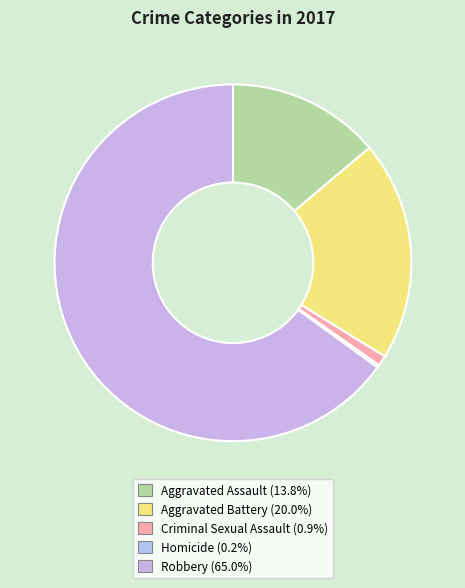

To the nearest percent, what percentage of the pie is Criminal Sexual Assault?

1%